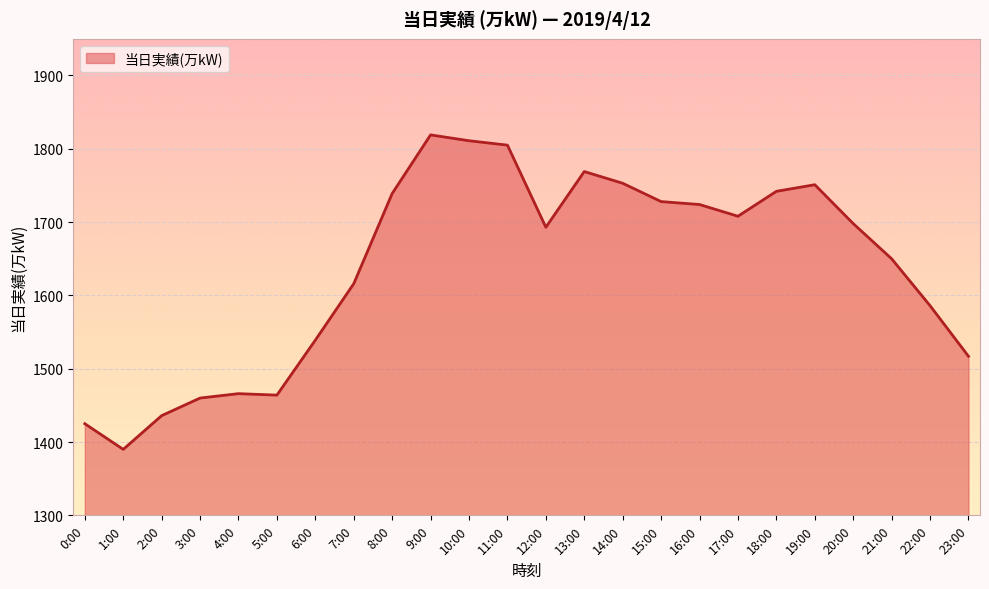

What is the greatest value displayed?

1819